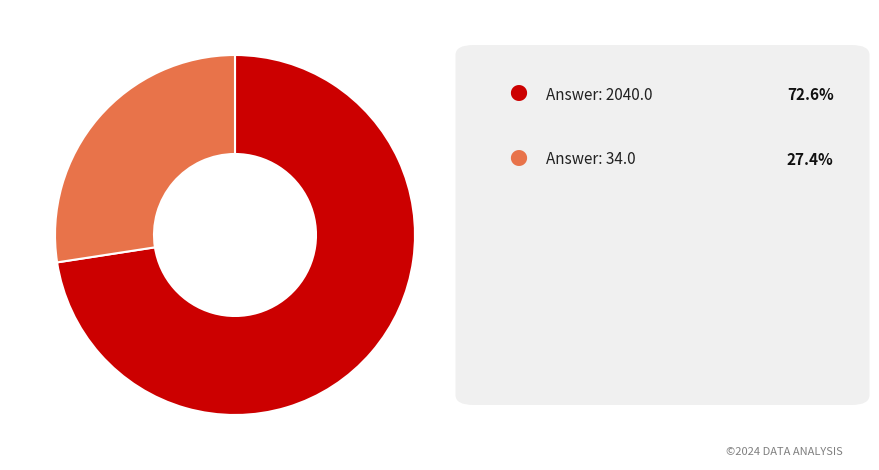

Is there any slice that represents more than half of the pie?

Yes